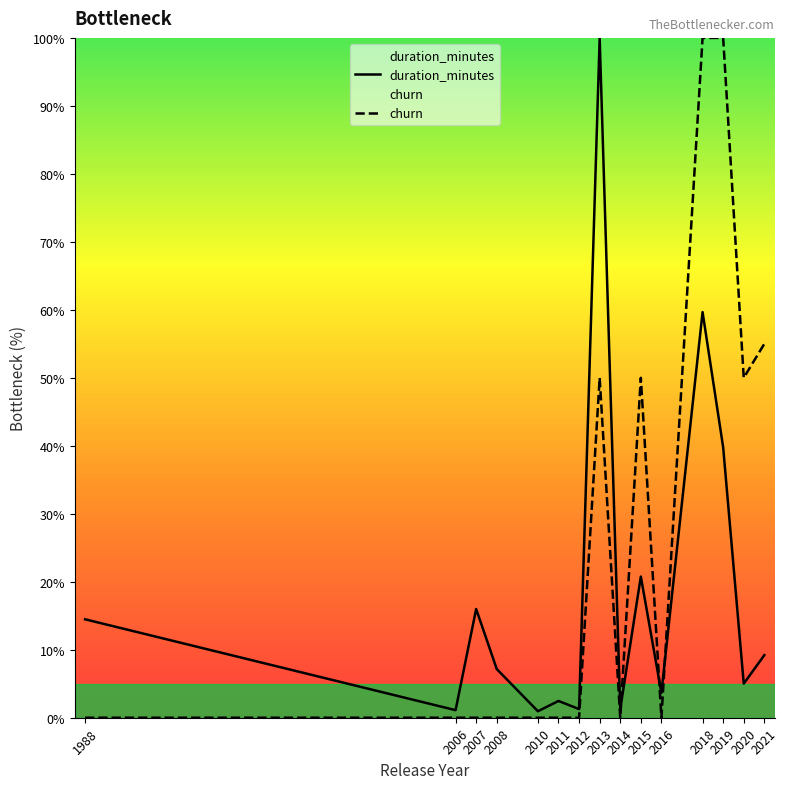

In churn, how many points are lower than both neighbors (excluding endpoints)?

3